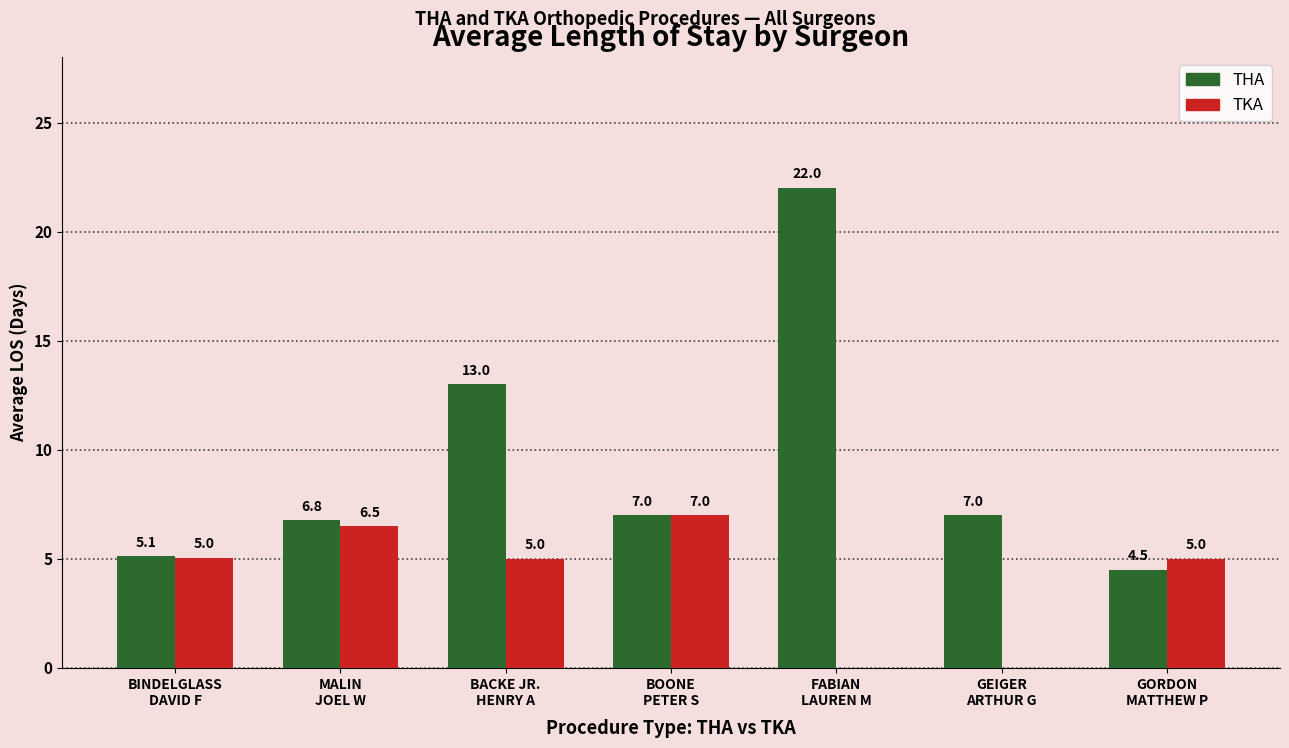

What is the highest value of the THA series?

22.0